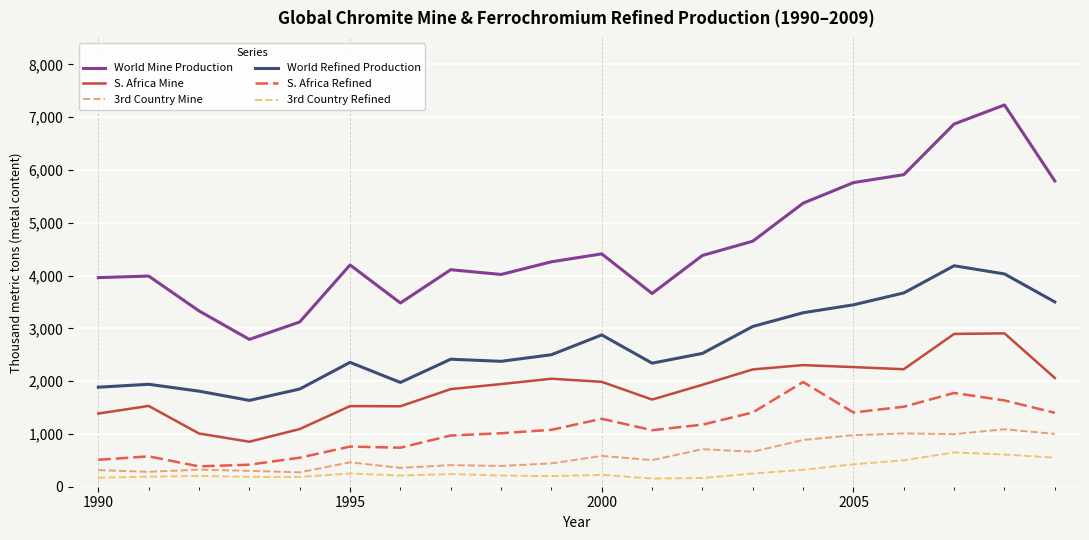

What are all the series names shown in the legend?

World Mine Production, S. Africa Mine, 3rd Country Mine, World Refined Production, S. Africa Refined, 3rd Country Refined